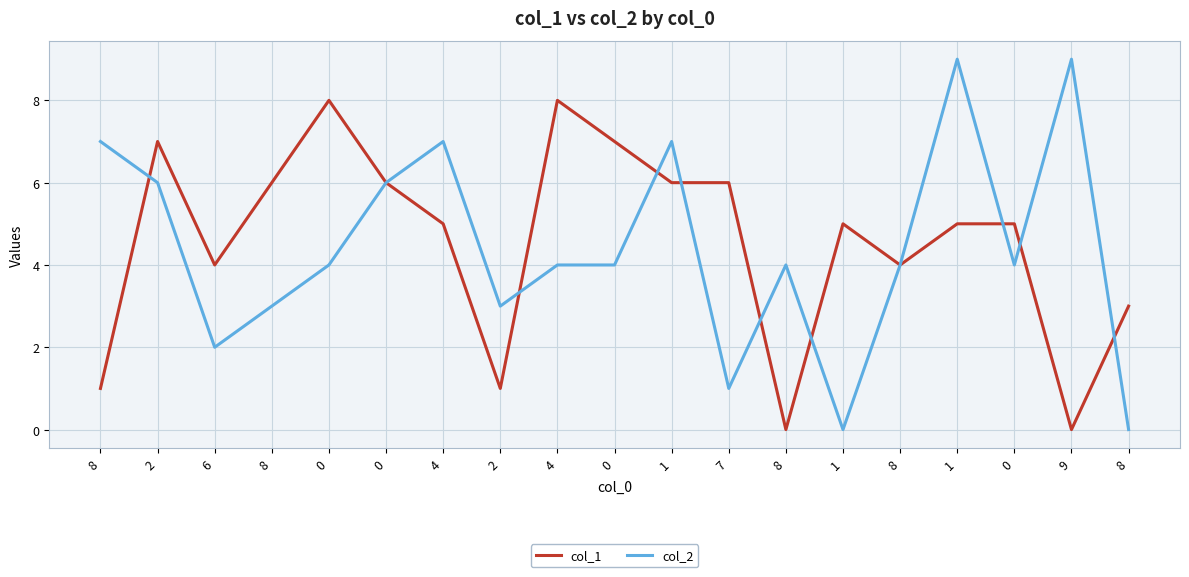

Which category has the highest value across all series?

1